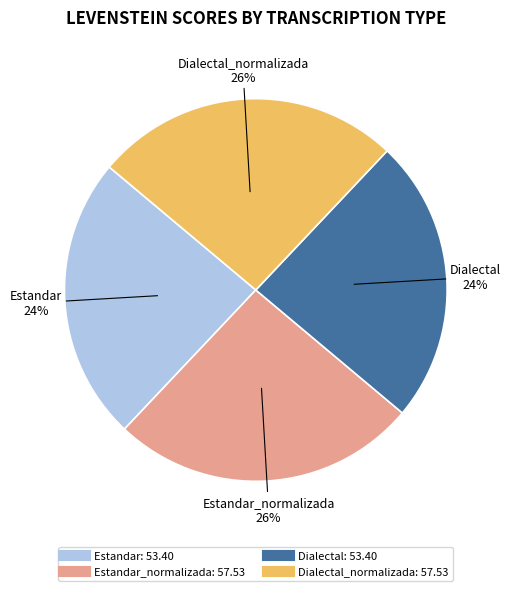

Does any single category account for the majority?

No